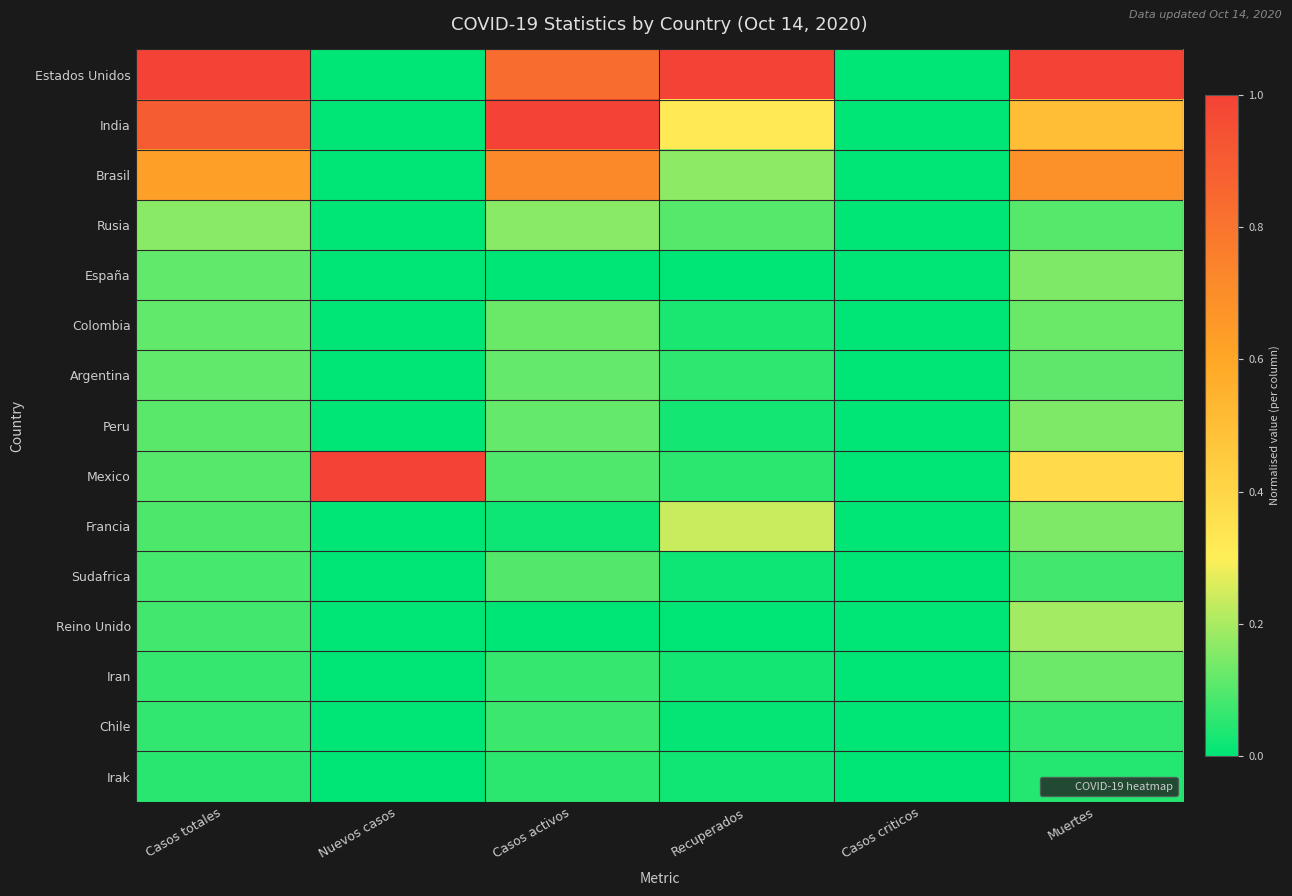

Reading left to right, what are all the values shown in this chart?

Estados Unidos: Casos totales=1.0	Nuevos casos=0.0	Casos activos=0.8	Recuperados=1.0	Casos criticos=0.0	Muertes=1.0
India: Casos totales=0.9	Nuevos casos=0.0	Casos activos=1.0	Recuperados=0.3	Casos criticos=0.0	Muertes=0.5
Brasil: Casos totales=0.6	Nuevos casos=0.0	Casos activos=0.7	Recuperados=0.2	Casos criticos=0.0	Muertes=0.7
Rusia: Casos totales=0.2	Nuevos casos=0.0	Casos activos=0.2	Recuperados=0.1	Casos criticos=0.0	Muertes=0.1
España: Casos totales=0.1	Nuevos casos=0.0	Casos activos=0.0	Recuperados=0.0	Casos criticos=0.0	Muertes=0.2
Colombia: Casos totales=0.1	Nuevos casos=0.0	Casos activos=0.1	Recuperados=0.0	Casos criticos=0.0	Muertes=0.1
Argentina: Casos totales=0.1	Nuevos casos=0.0	Casos activos=0.1	Recuperados=0.1	Casos criticos=0.0	Muertes=0.1
Peru: Casos totales=0.1	Nuevos casos=0.0	Casos activos=0.1	Recuperados=0.0	Casos criticos=0.0	Muertes=0.2
Mexico: Casos totales=0.1	Nuevos casos=1.0	Casos activos=0.1	Recuperados=0.1	Casos criticos=0.0	Muertes=0.4
Francia: Casos totales=0.1	Nuevos casos=0.0	Casos activos=0.0	Recuperados=0.2	Casos criticos=0.0	Muertes=0.1
Sudafrica: Casos totales=0.1	Nuevos casos=0.0	Casos activos=0.1	Recuperados=0.0	Casos criticos=0.0	Muertes=0.1
Reino Unido: Casos totales=0.1	Nuevos casos=0.0	Casos activos=0.0	Recuperados=0.0	Casos criticos=0.0	Muertes=0.2
Iran: Casos totales=0.1	Nuevos casos=0.0	Casos activos=0.1	Recuperados=0.0	Casos criticos=0.0	Muertes=0.1
Chile: Casos totales=0.1	Nuevos casos=0.0	Casos activos=0.1	Recuperados=0.0	Casos criticos=0.0	Muertes=0.1
Irak: Casos totales=0.1	Nuevos casos=0.0	Casos activos=0.1	Recuperados=0.0	Casos criticos=0.0	Muertes=0.0